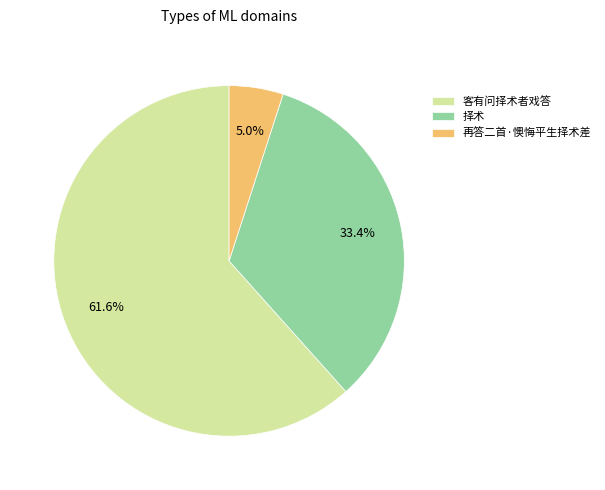

To the nearest percent, what is the difference between the largest and smallest slice percentages?

57%